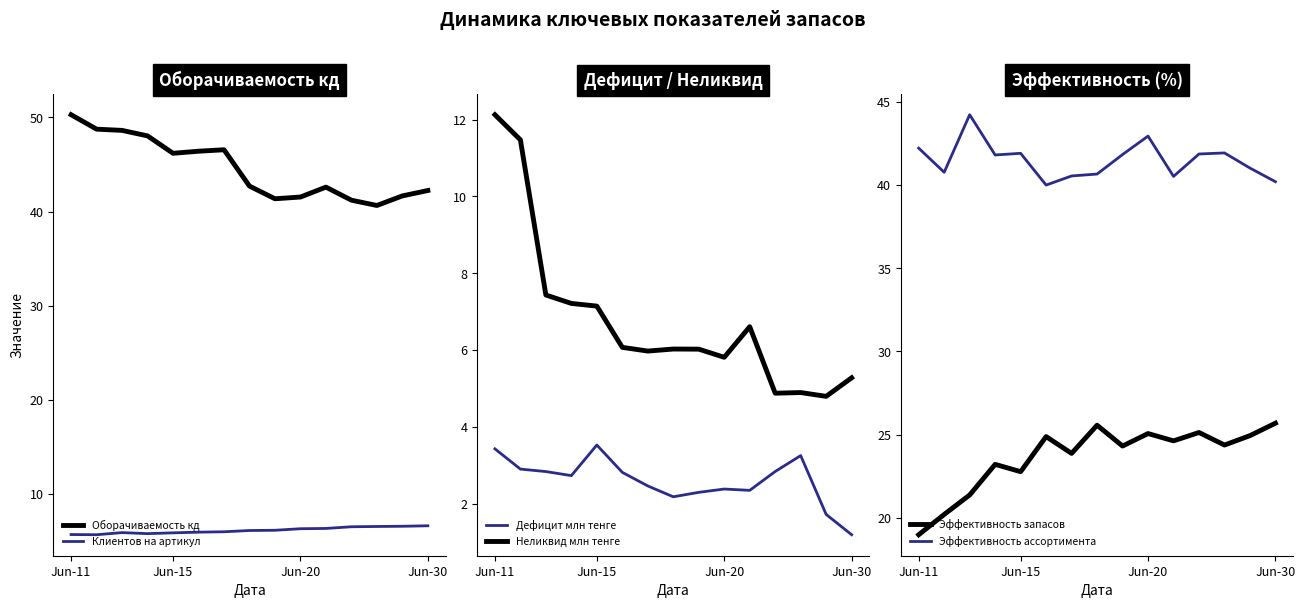

How many lines are shown in the chart?

6